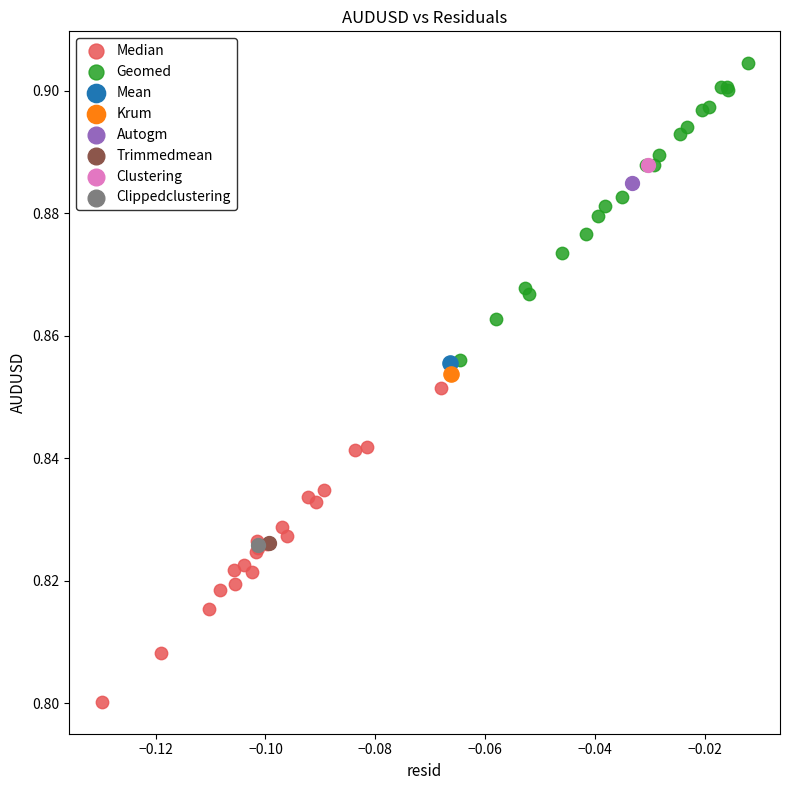

What are all the series names shown in the legend?

Median, Geomed, Mean, Krum, Autogm, Trimmedmean, Clustering, Clippedclustering